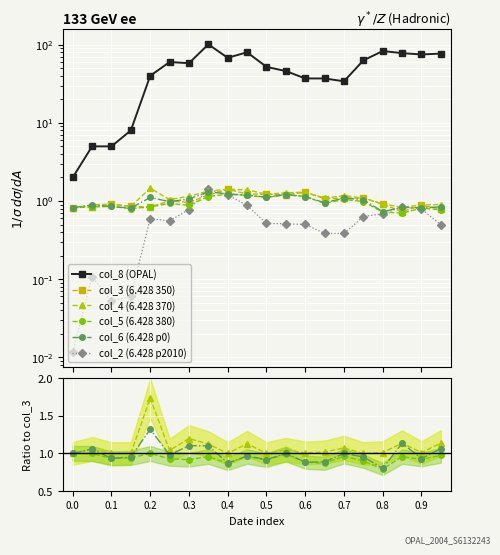

True or false: col_2 and col_8 cross at least once.

False